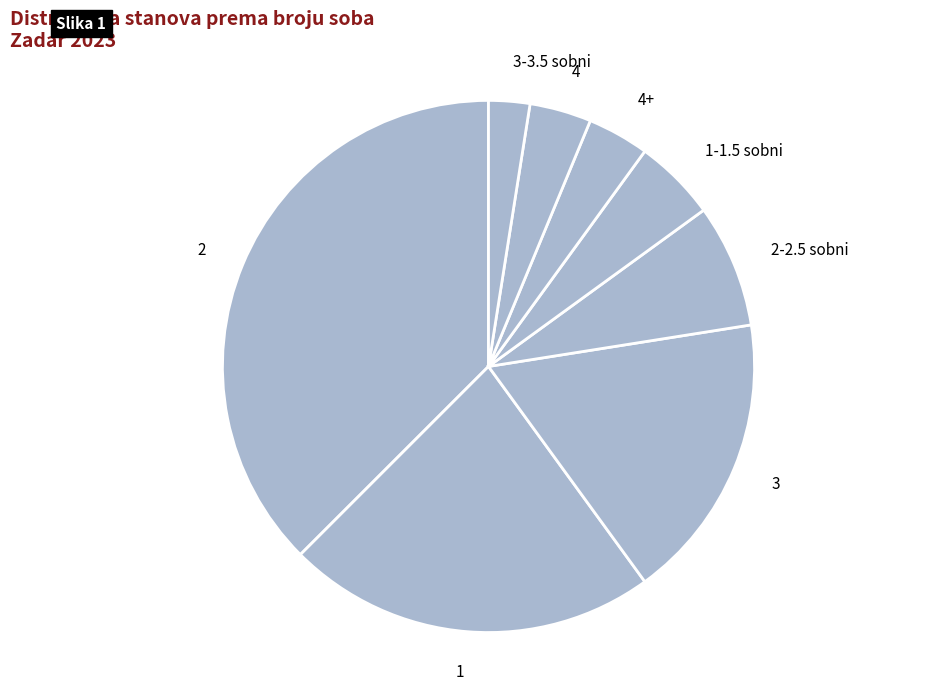

Which has a higher value, 2-2.5 sobni or 1-1.5 sobni?

2-2.5 sobni